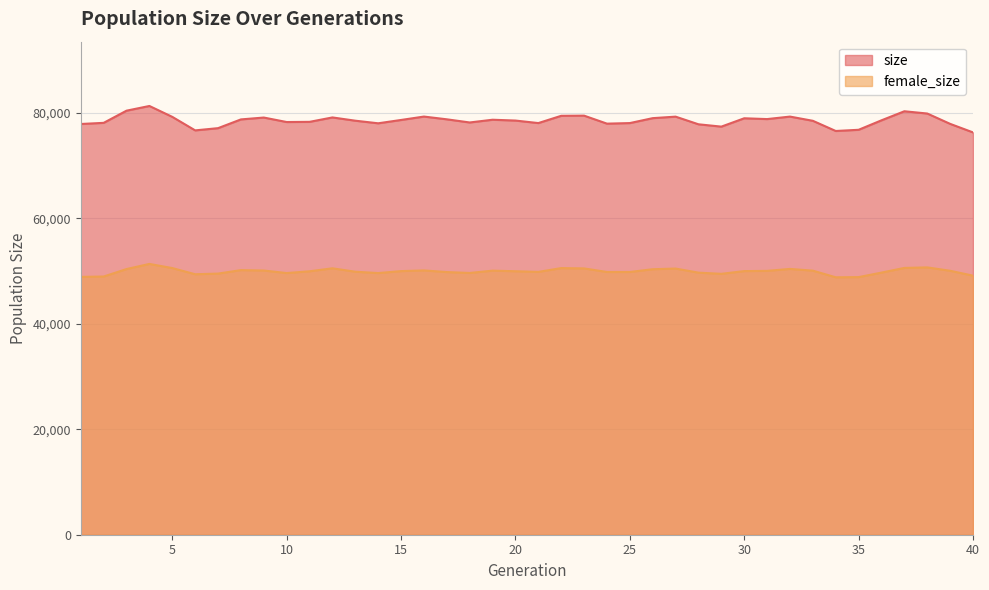

Which series has the largest total across all categories?

size